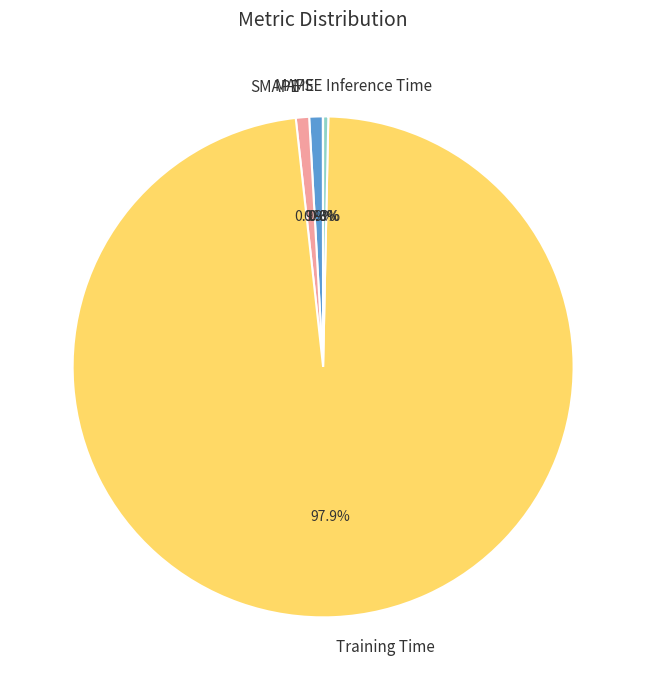

To the nearest percent, what portion does MAPE represent?

1%